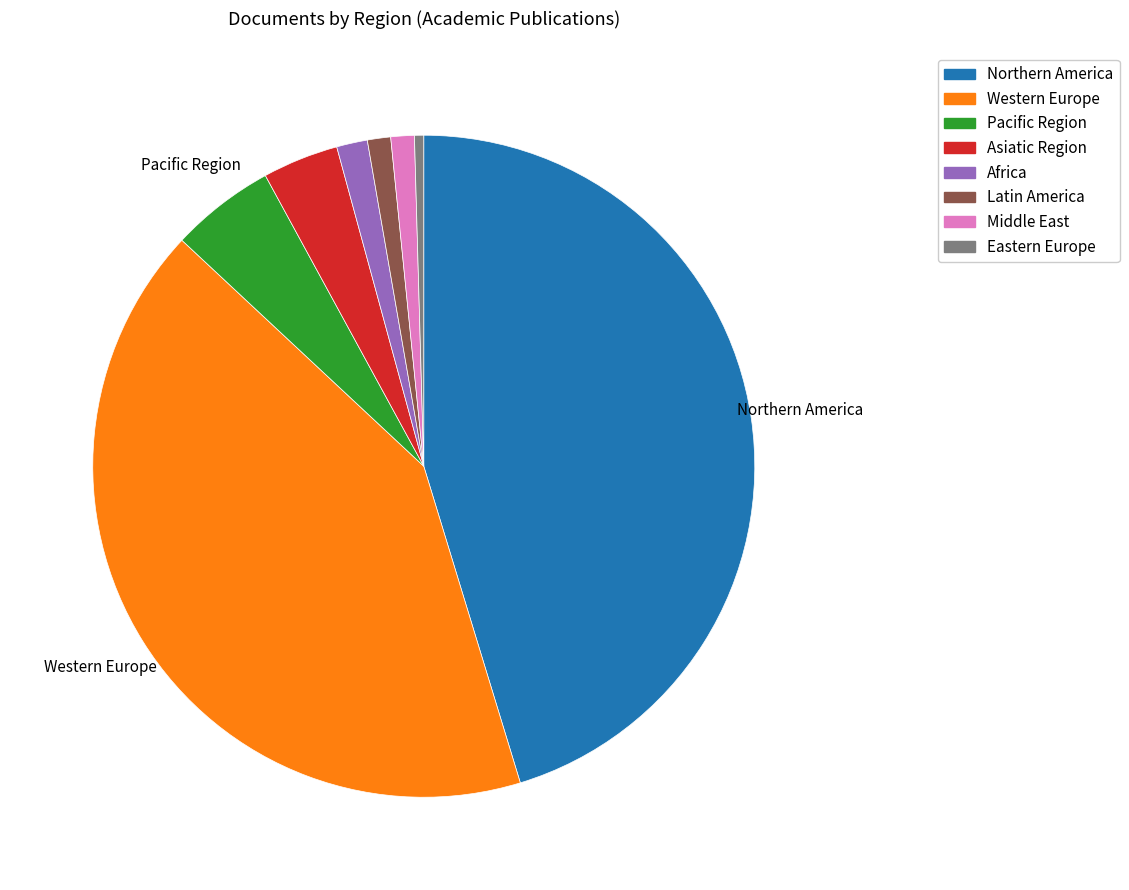

True or false: Africa accounts for 2% of the total.

True